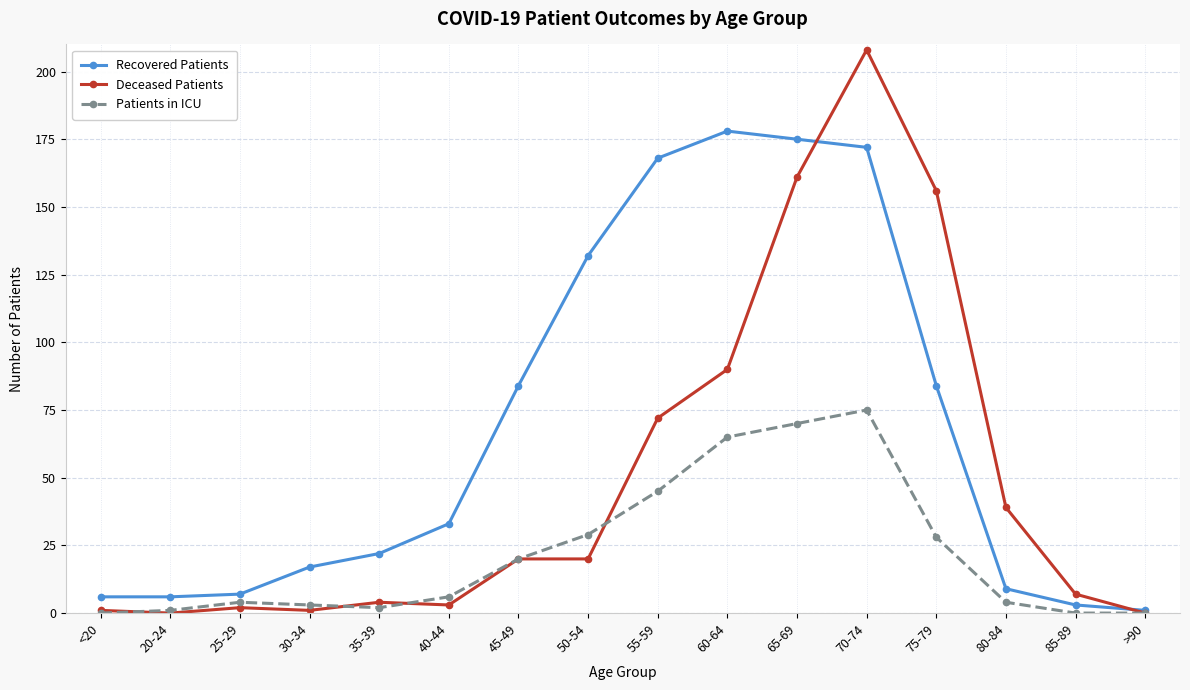

What is the label of the 12th point from the left?

70-74